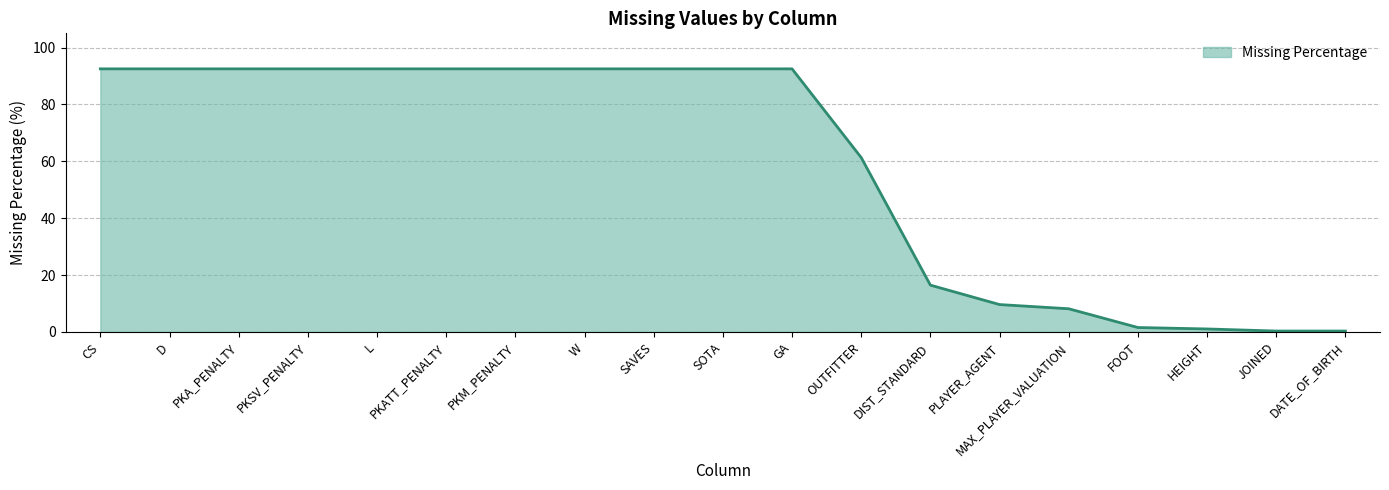

List the labels in order of value, largest first.

CS, D, PKA_PENALTY, PKSV_PENALTY, L, PKATT_PENALTY, PKM_PENALTY, W, SAVES, SOTA, GA, OUTFITTER, DIST_STANDARD, PLAYER_AGENT, MAX_PLAYER_VALUATION, FOOT, HEIGHT, JOINED, DATE_OF_BIRTH